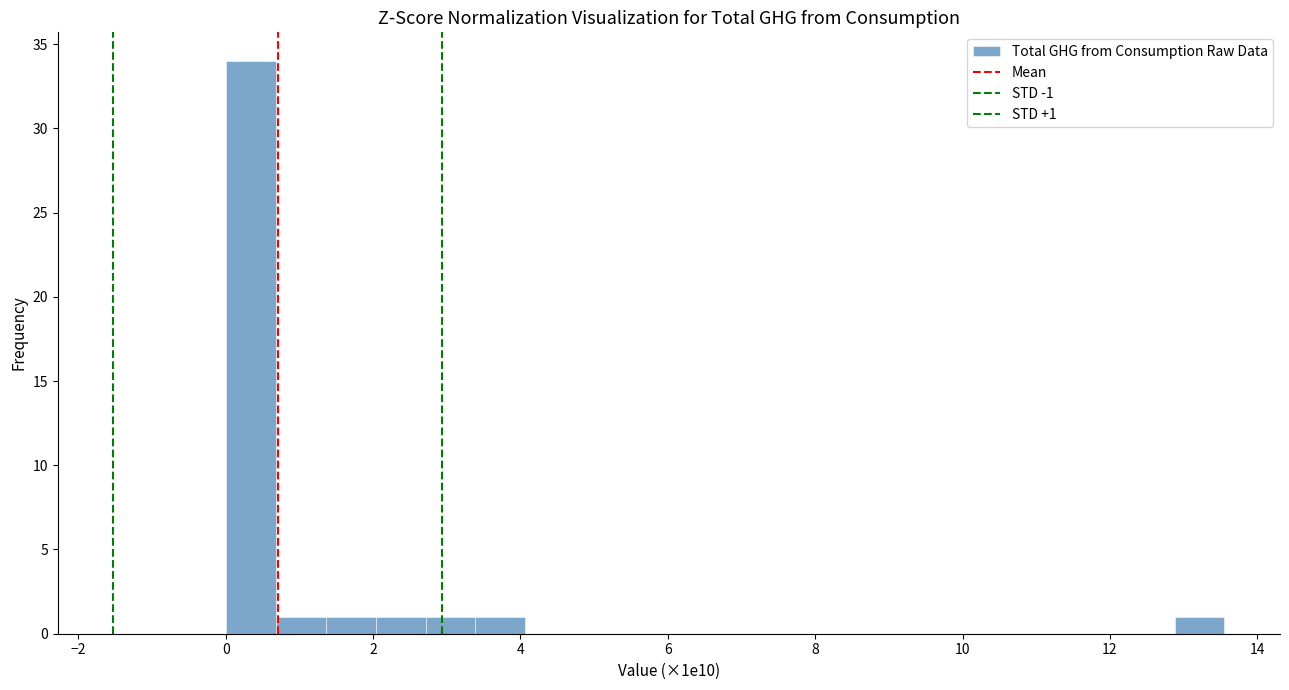

Around what value on the x-axis is the tallest bar? Give the approximate position of its centre, as read against the axis.

0.4